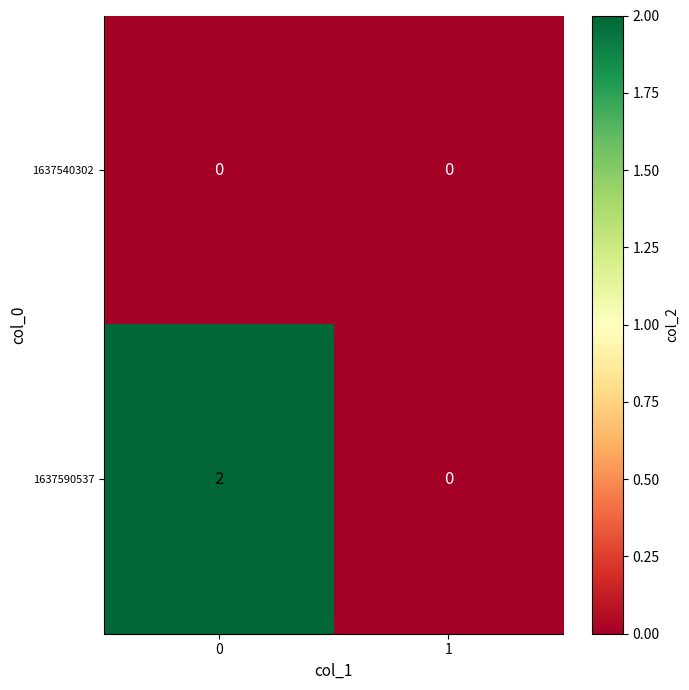

Reading left to right, list all the values displayed in this chart.

1637540302: 0=0	1=0
1637590537: 0=2	1=0